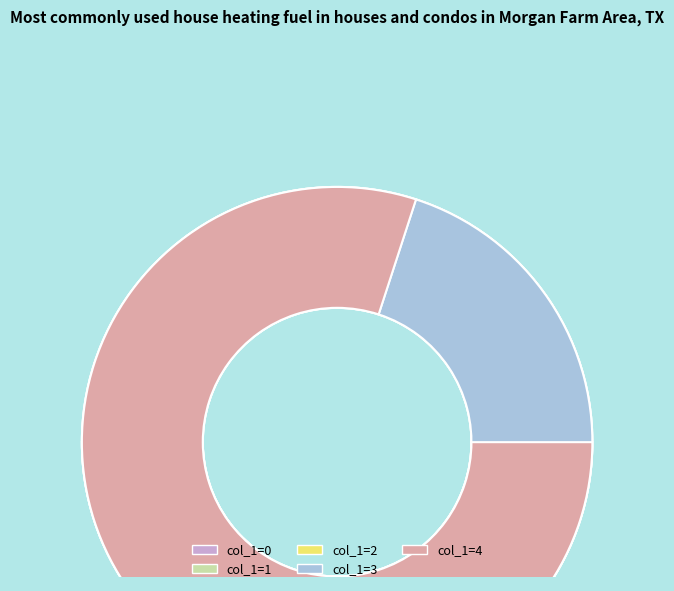

What is the largest slice in the pie chart?

4